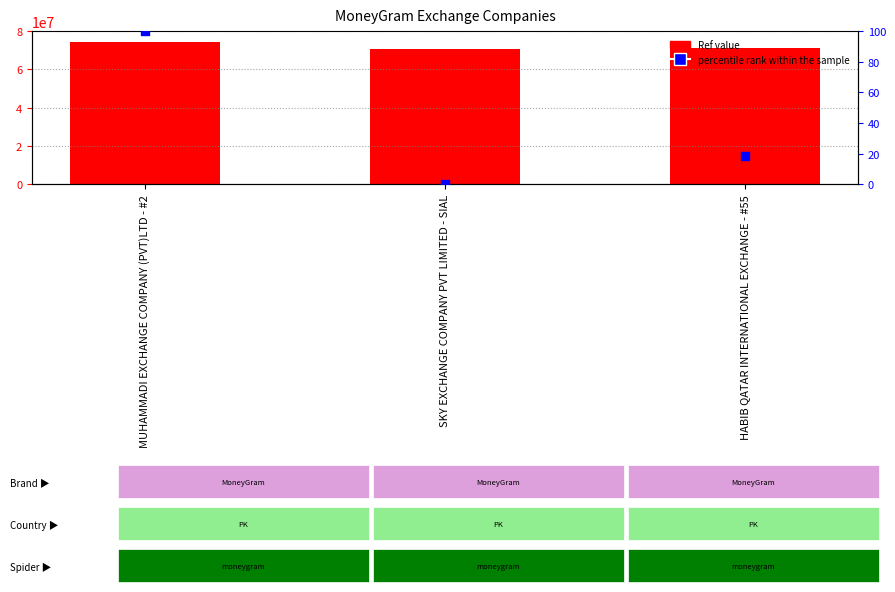

At which category is the sum across all series the highest?

MUHAMMADI EXCHANGE COMPANY (PVT)LTD - #2